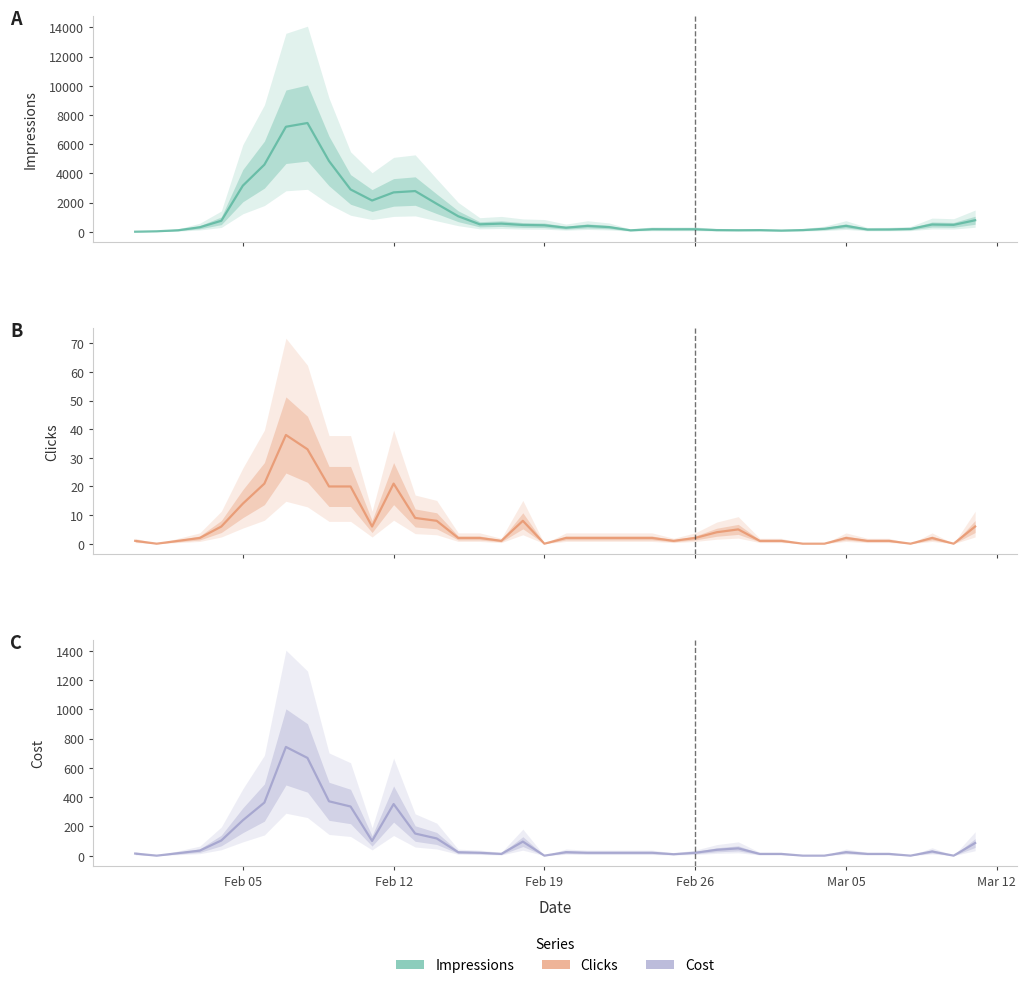

How many data points in Impressions are above 401?

19